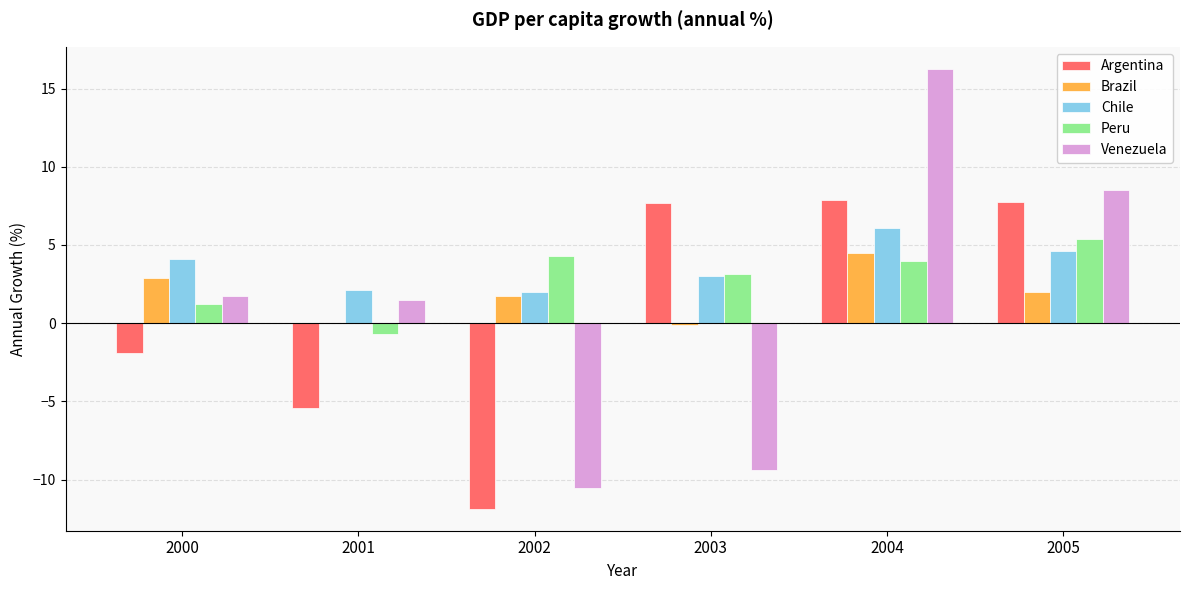

How many data points in Brazil are above 2?

3